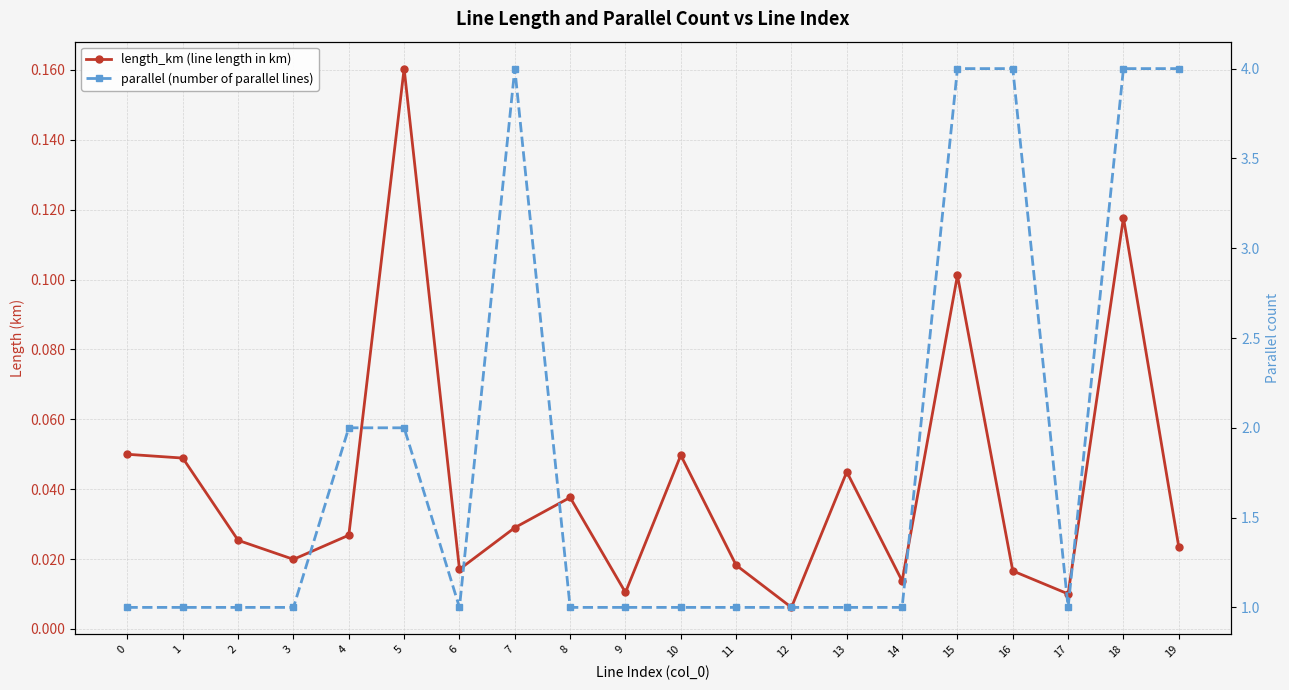

Count the parallel (number of parallel lines) values in the range 1 to 4.

20